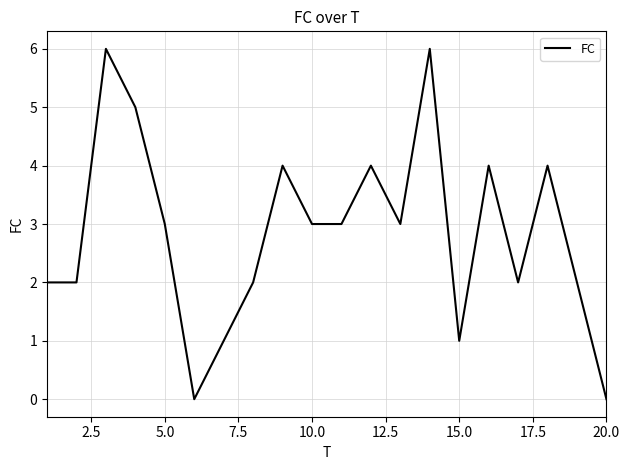

What is the greatest value displayed?

6